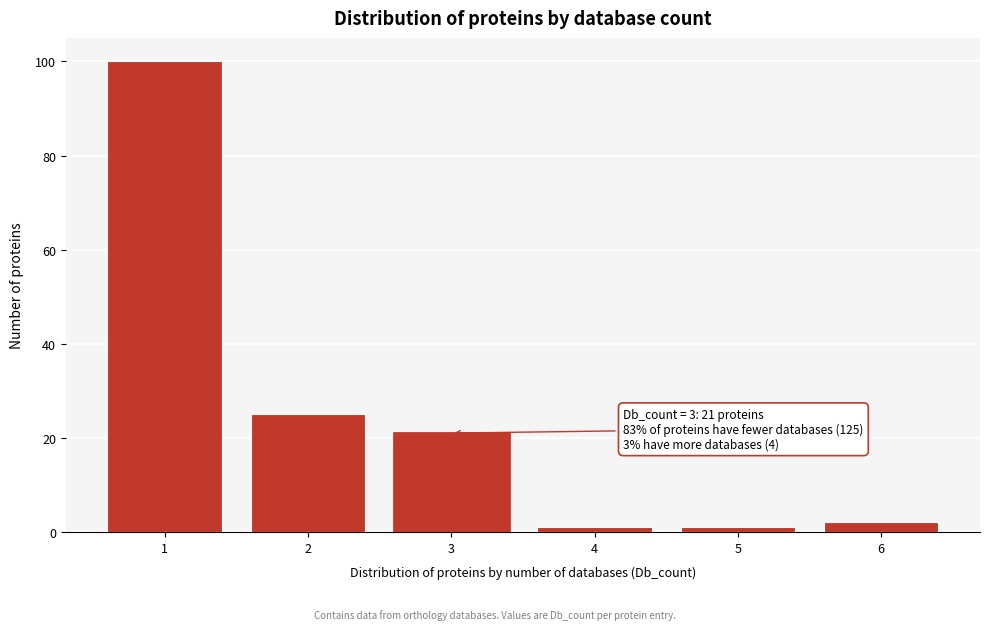

Reading left to right, transcribe all the data shown in this chart.

100	25	21	1	1	2